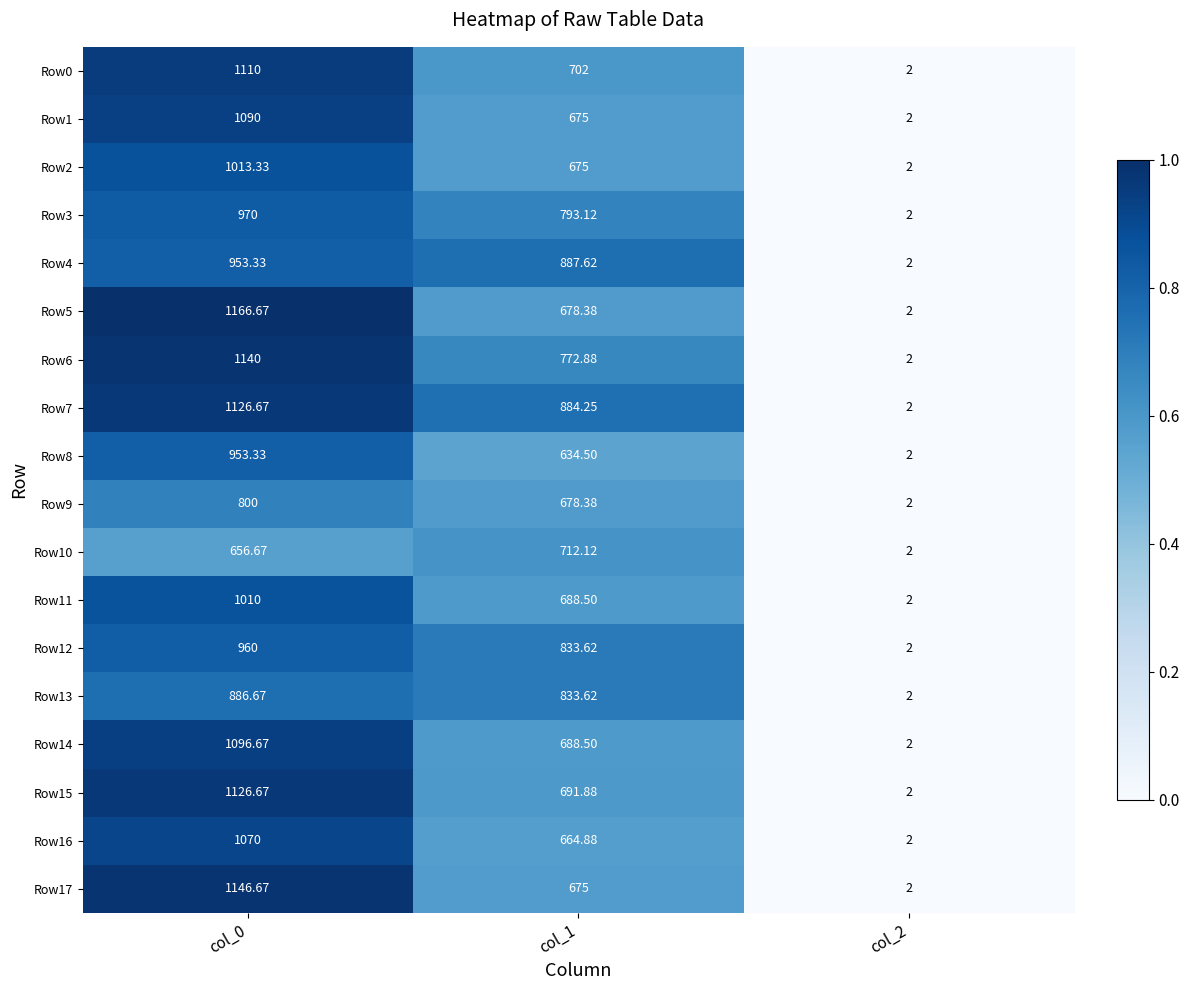

Which series has the largest total across all categories?

Row7